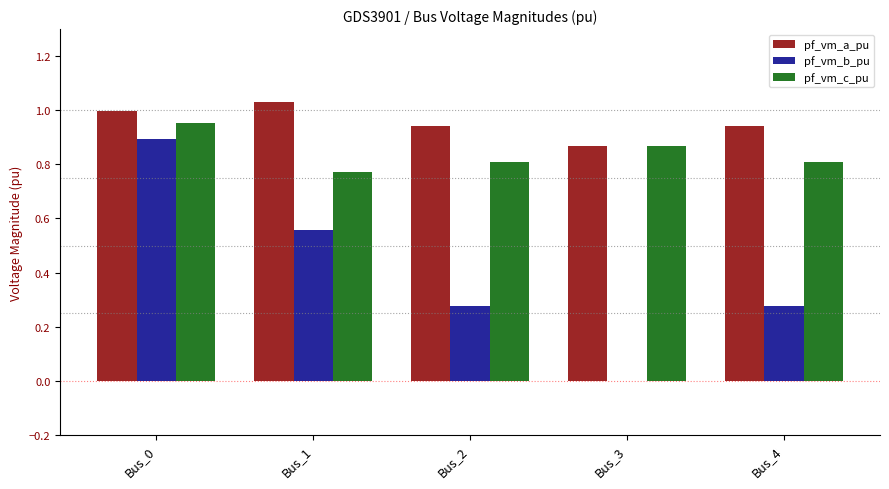

Which label corresponds to the largest value in the chart?

Bus_1